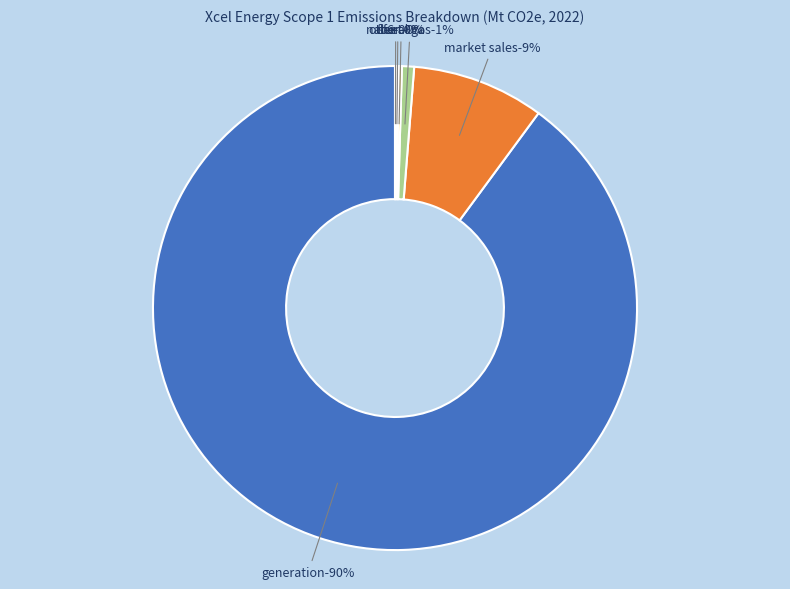

True or false: fleet accounts for 0% of the total.

True